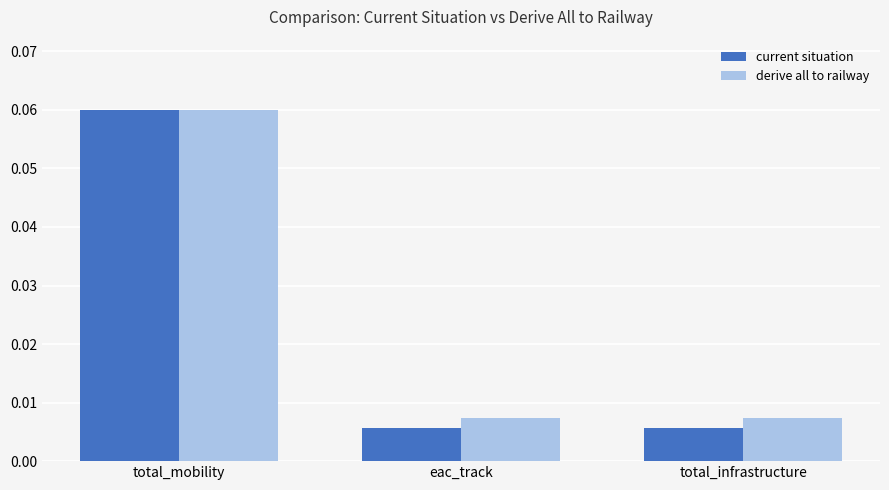

Is it true that derive all to railway equals 0.0 at total_mobility?

False